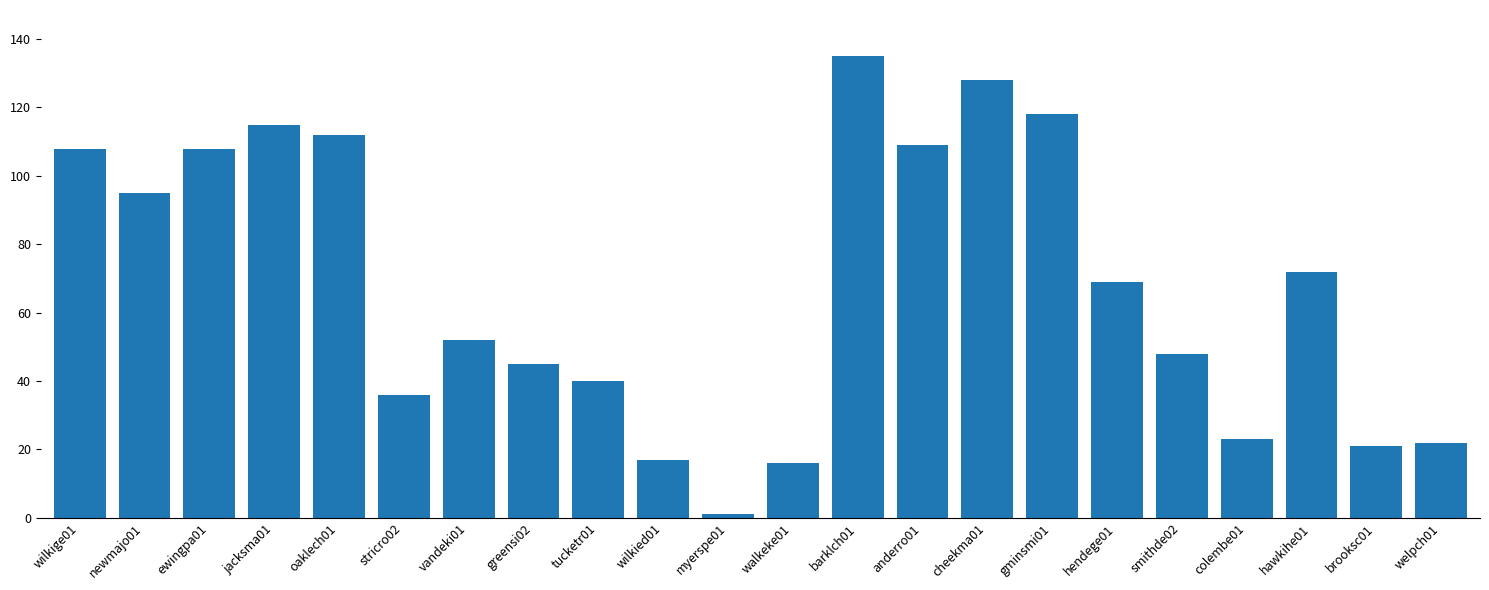

What is the minimum value shown in the chart?

1